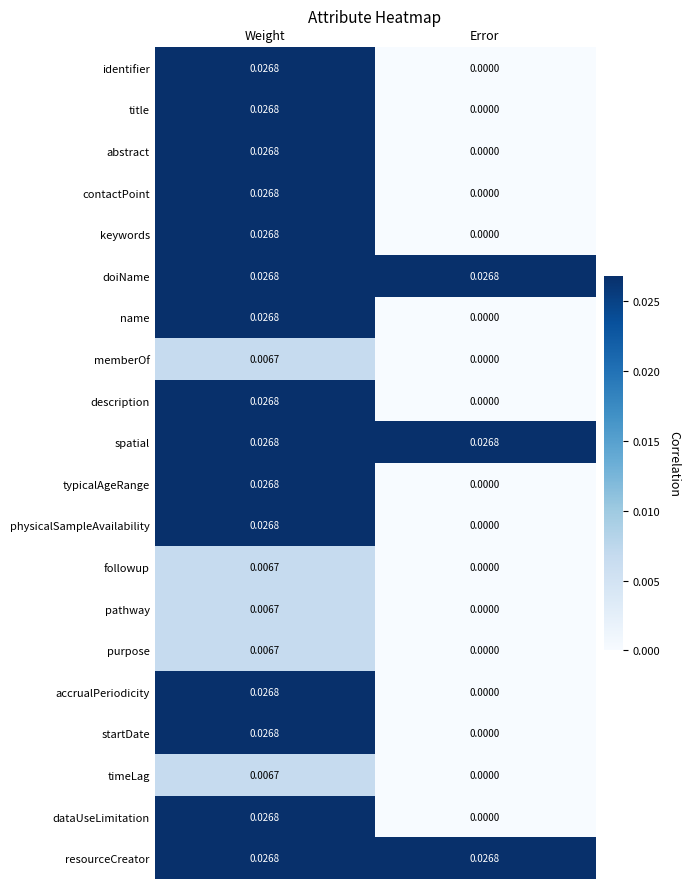

At which label is name closest to 0?

Error